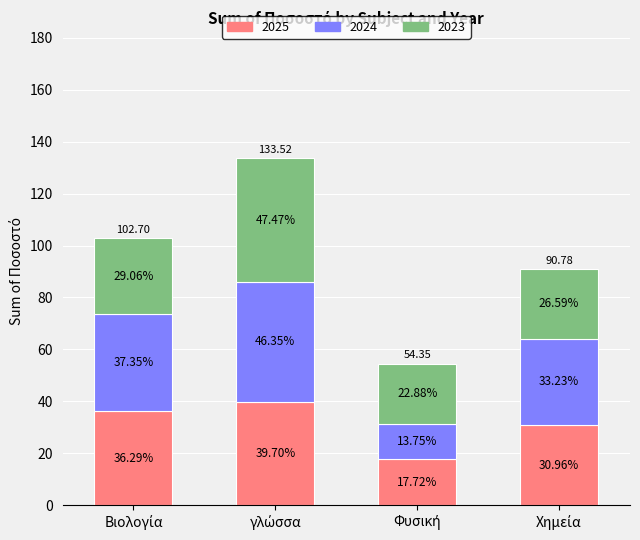

What is the difference between the maximum and minimum values in the 2025 series?

22.0